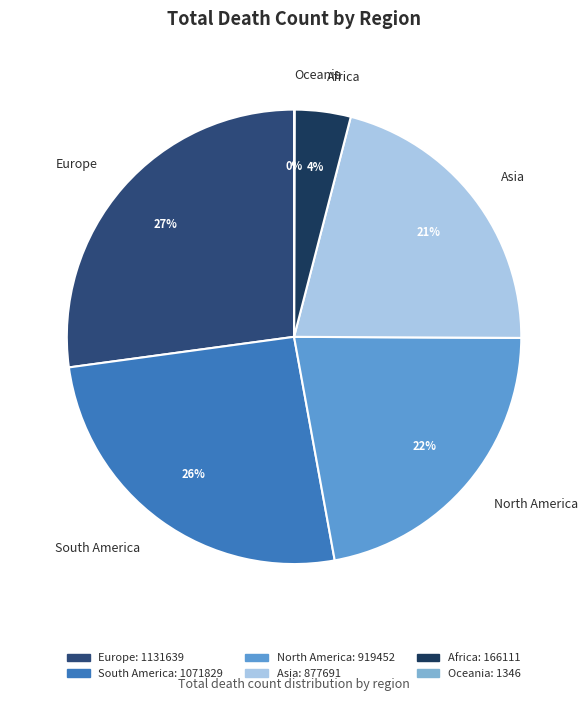

Is it true that Asia is 21% of the pie?

True